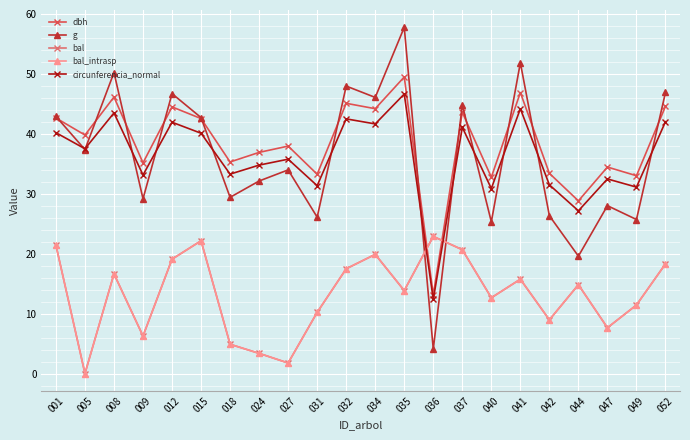

Does the chart have visible grid lines?

Yes